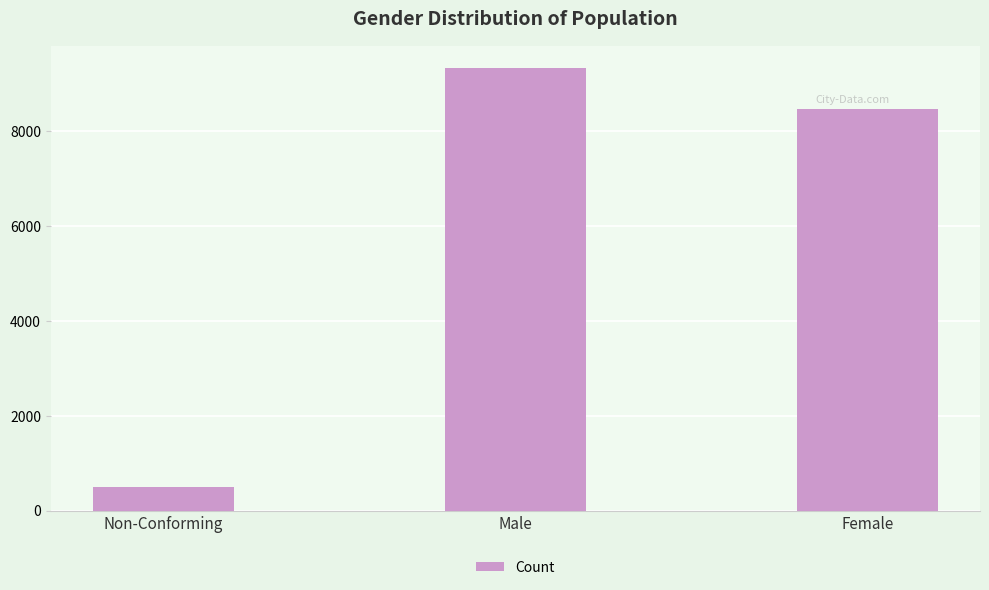

What is the change in value from Male to Female?

-873